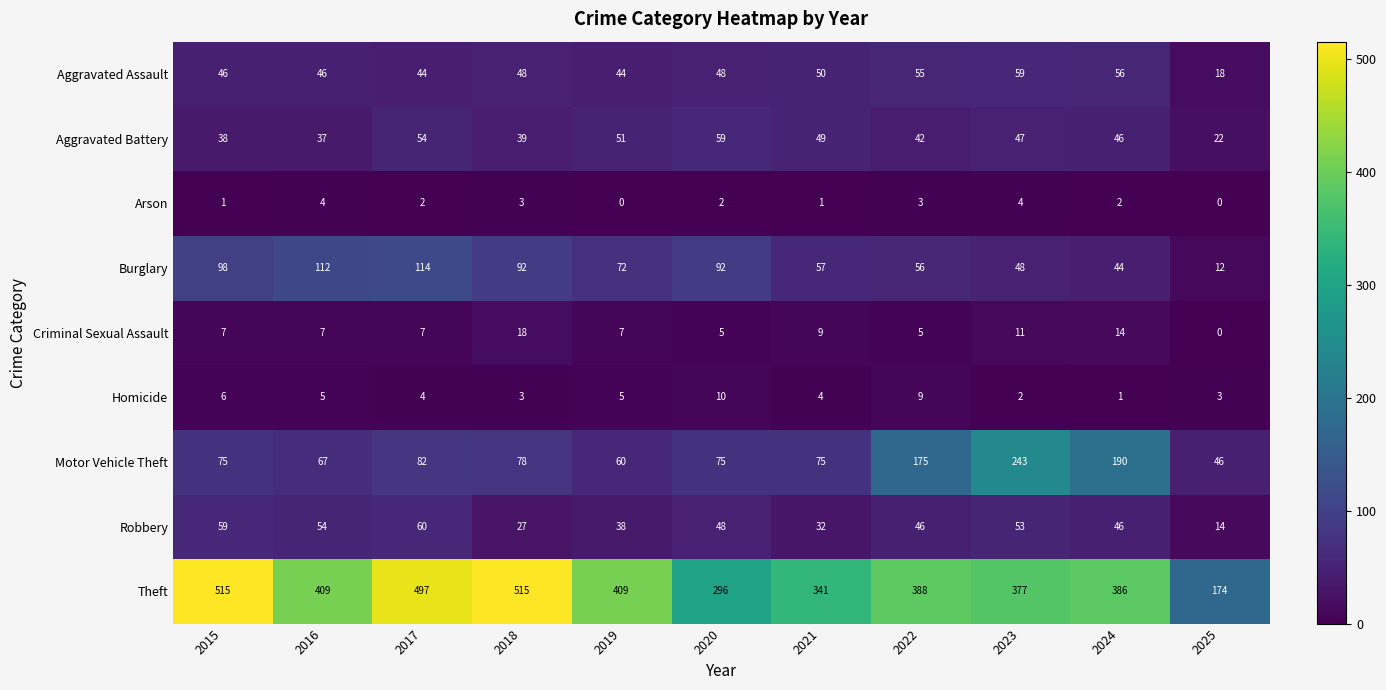

Where is Aggravated Battery nearest to the value 40?

2018